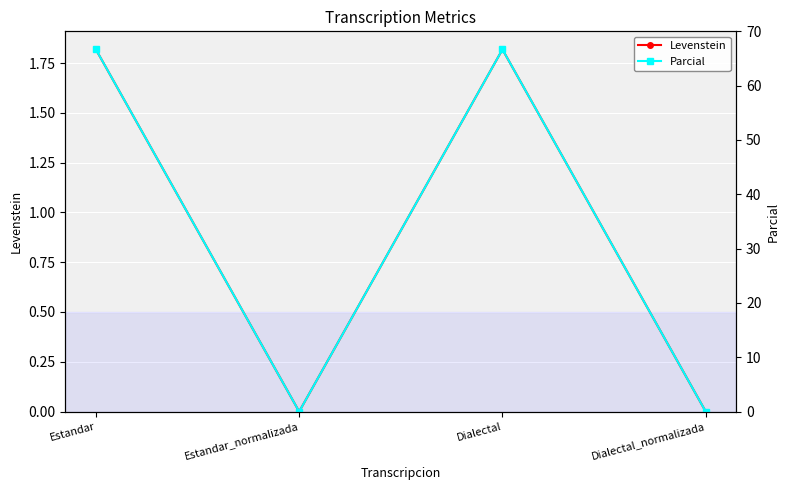

Is this an area chart (filled region under the line)?

No